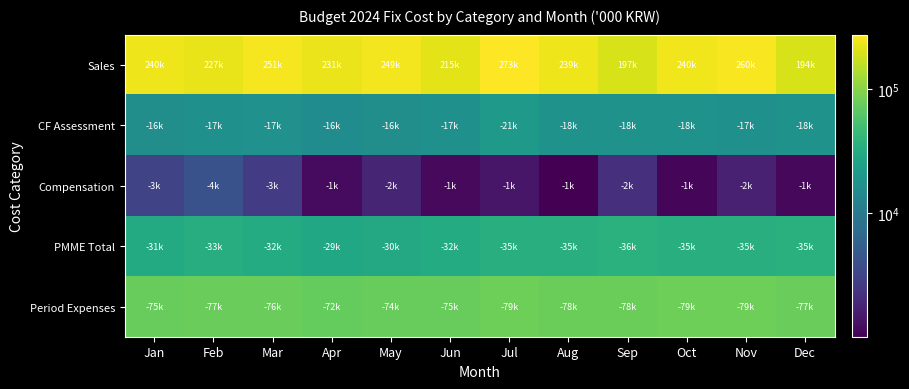

Which series has the largest range (max minus min)?

Sales